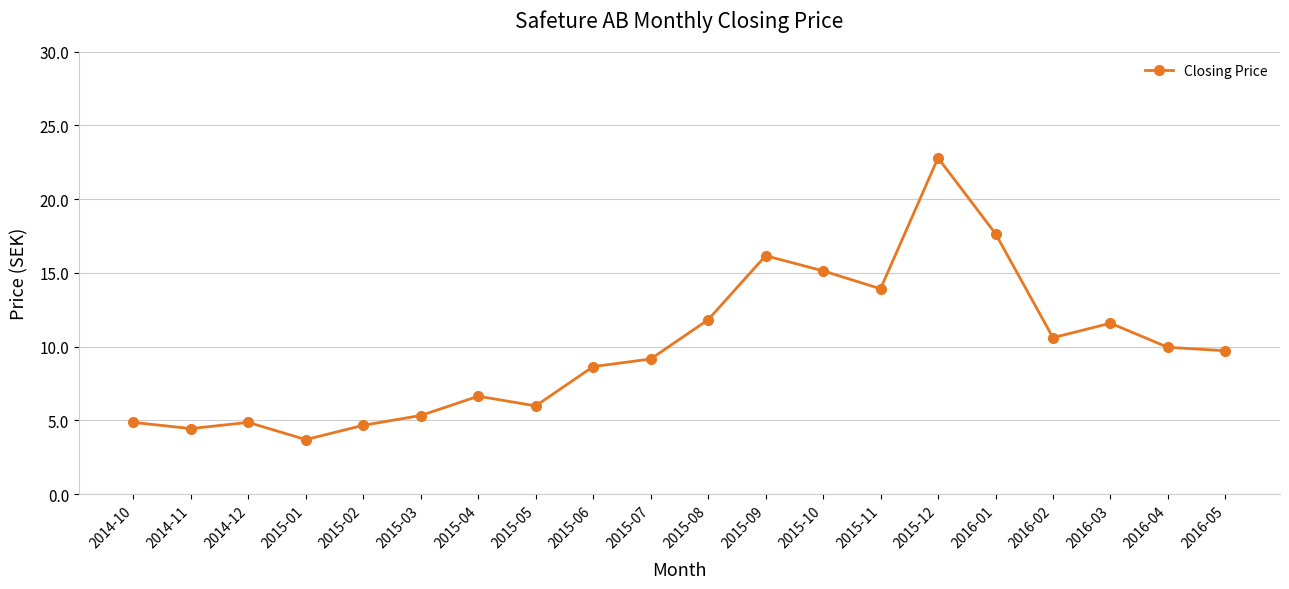

What is the label of the 11th point from the left?

2015-08